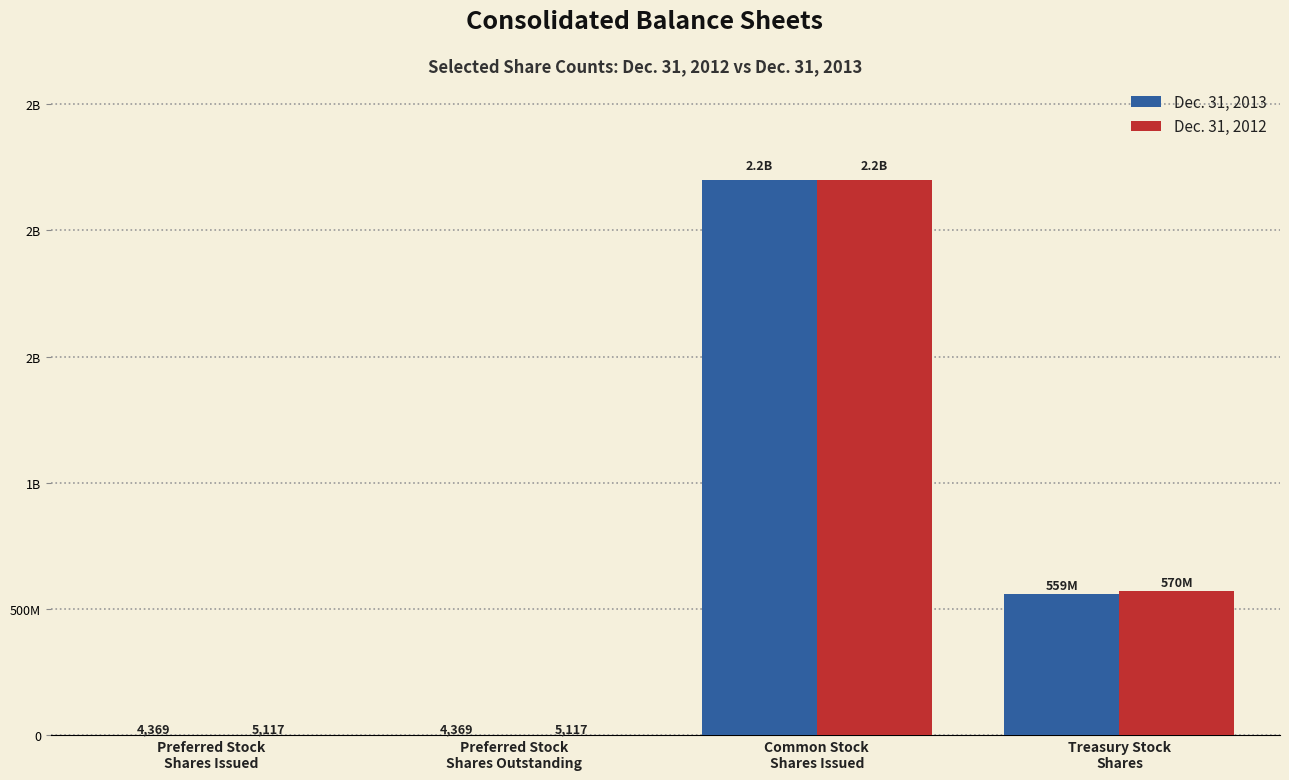

What are all the series names shown in the legend?

Dec. 31, 2013, Dec. 31, 2012